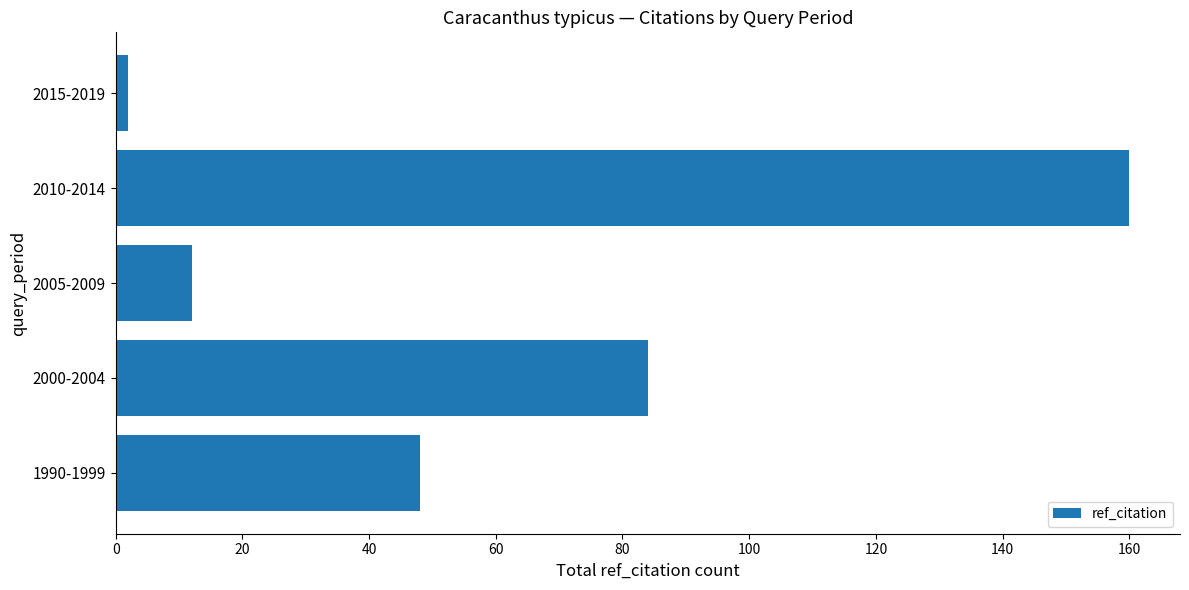

How many distinct data groups are displayed?

1